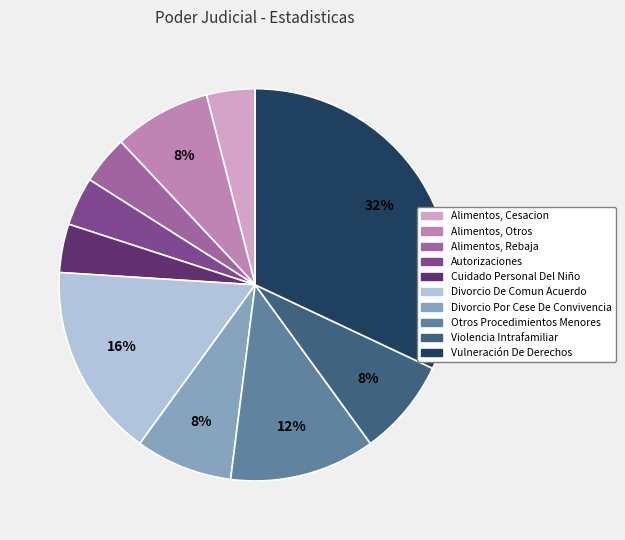

Approximately how many times larger is the value at Alimentos, Otros compared to Autorizaciones?

2.0